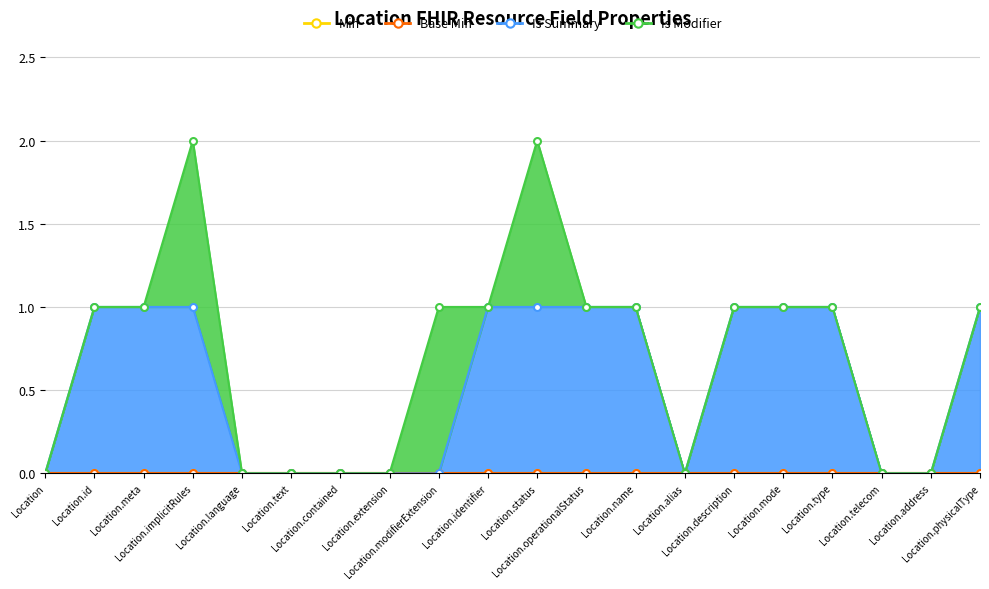

True or false: Base Min has a value of 0 at Location.meta.

True